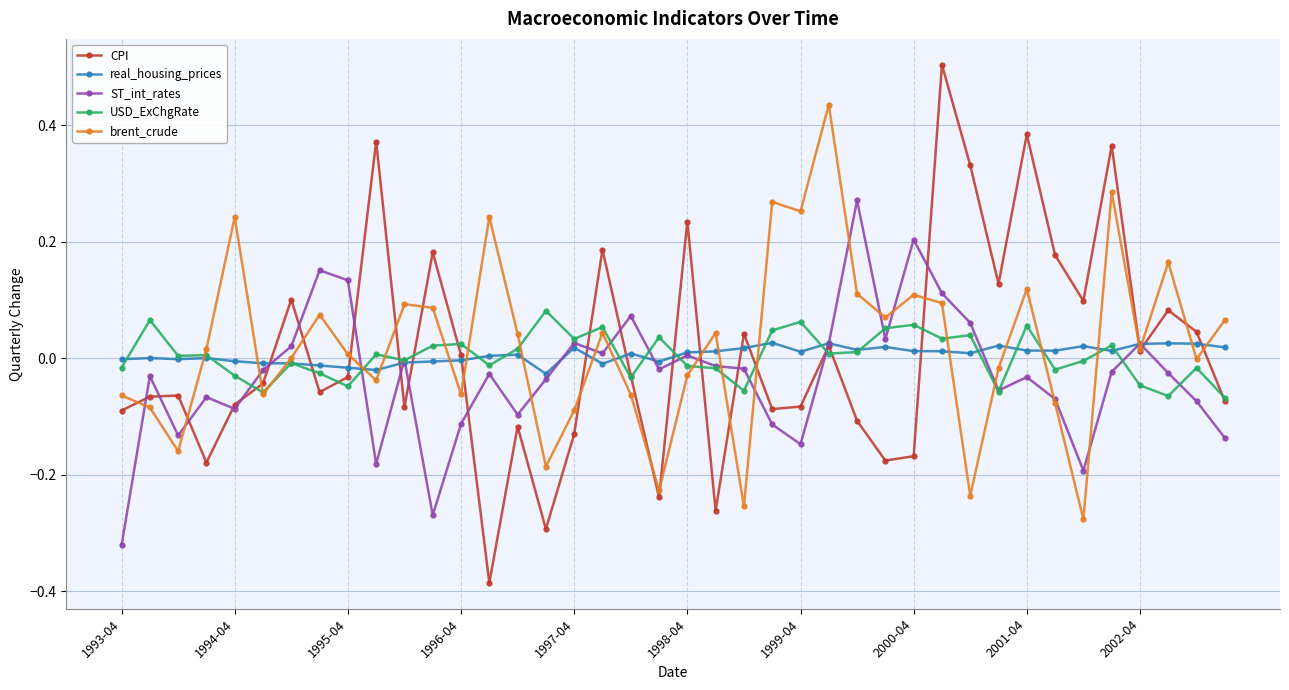

What is the maximum value shown in the chart?

0.5